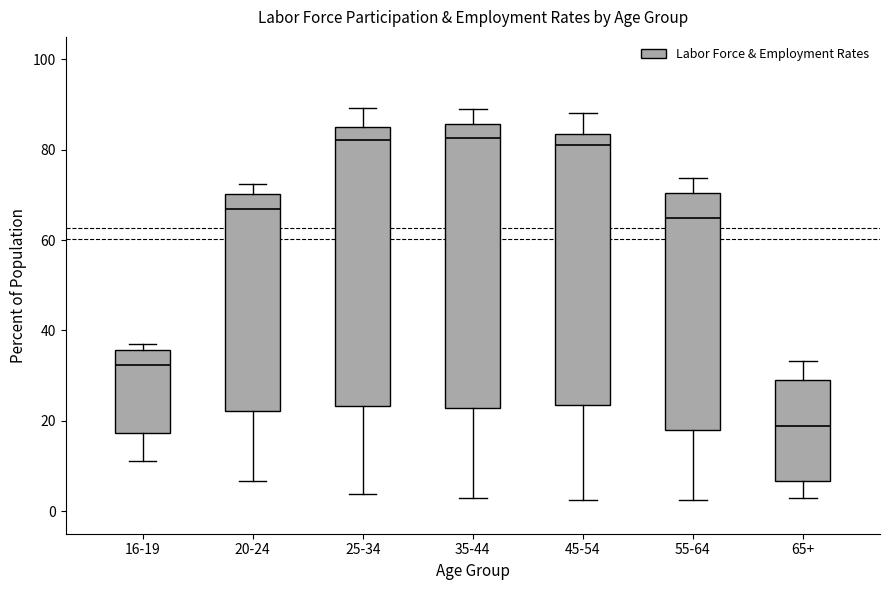

Reading left to right, transcribe this box plot: for each box, give where its median line is, the range the box spans, and where its two whiskers end, as read against the y-axis. The values are not printed on the chart, so give them approximately, as read against the axis.

16-19: median 32, box 18 to 36, whiskers 12 to 36 (just above the box's upper edge)
20-24: median 66, box 22 to 70, whiskers 6 to 72
25-34: median 82, box 24 to 86, whiskers 4 to 90
35-44: median 82, box 22 to 86, whiskers 2 to 90
45-54: median 82, box 24 to 84, whiskers 2 to 88
55-64: median 66, box 18 to 70, whiskers 2 to 74
65+: median 18, box 6 to 30, whiskers 2 to 34